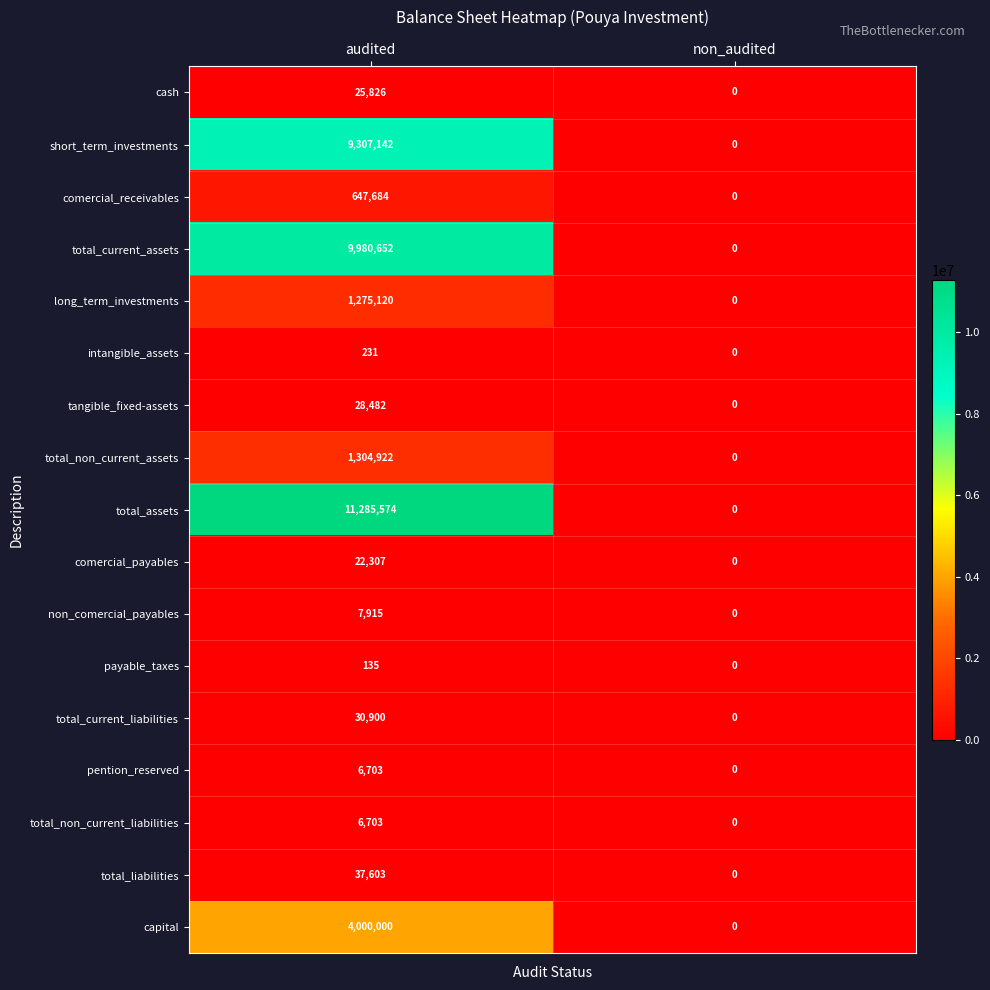

How many values in the long_term_investments series are below 1275120?

1